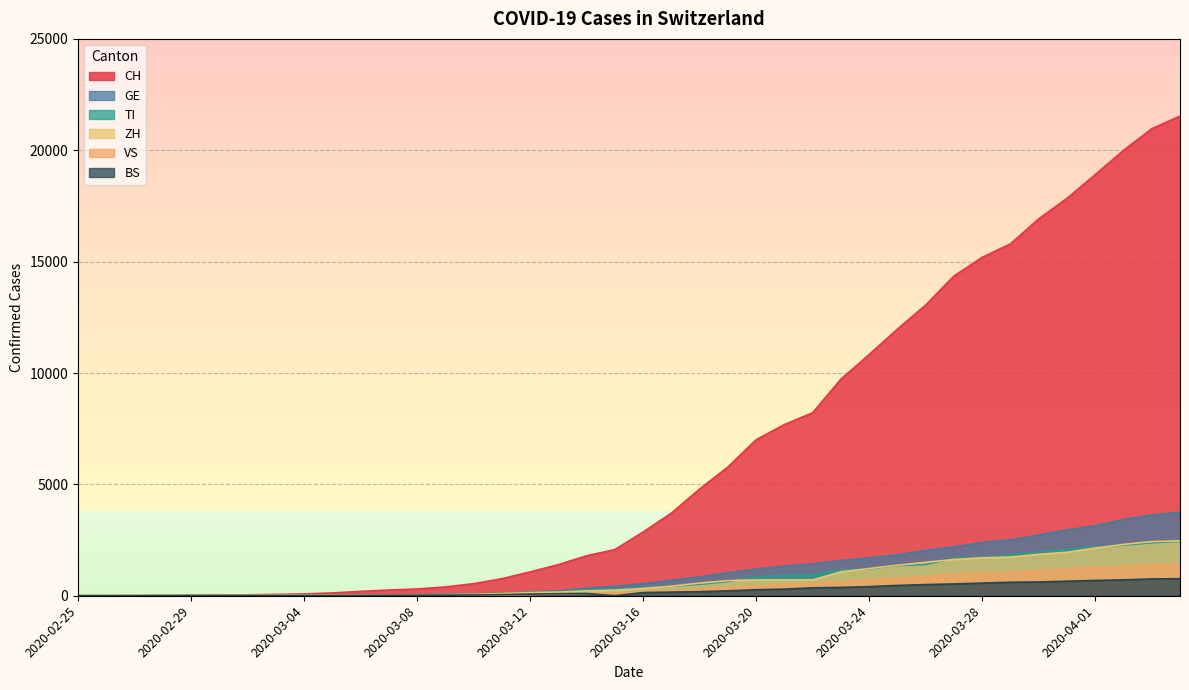

How many lines are shown in the chart?

6